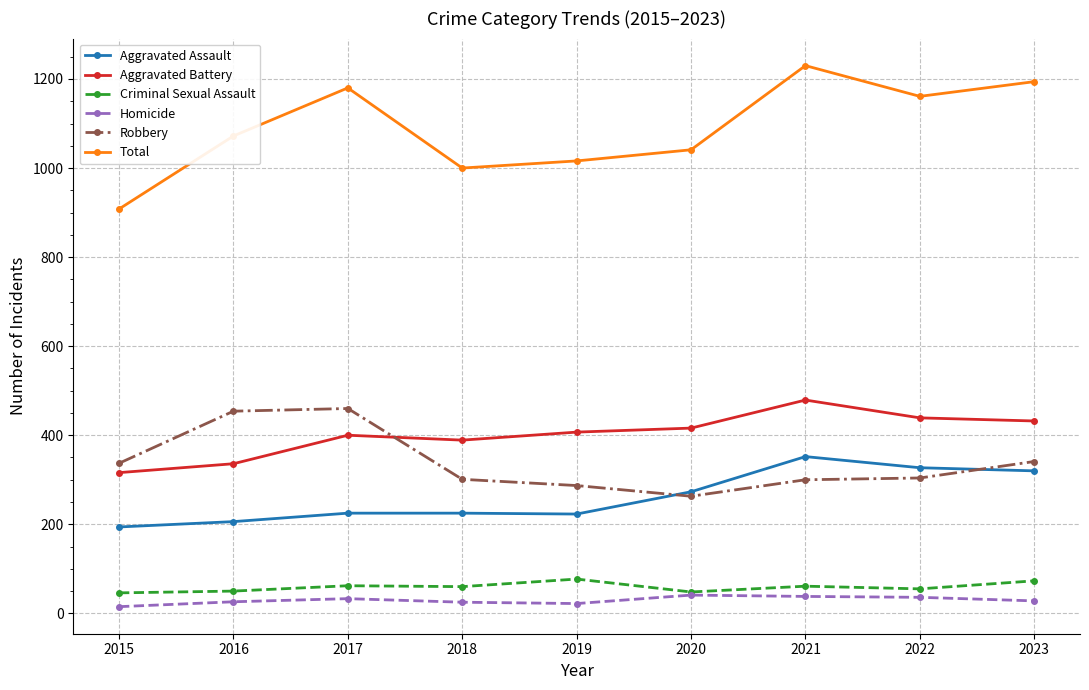

What is the highest value of the Total series?

1230